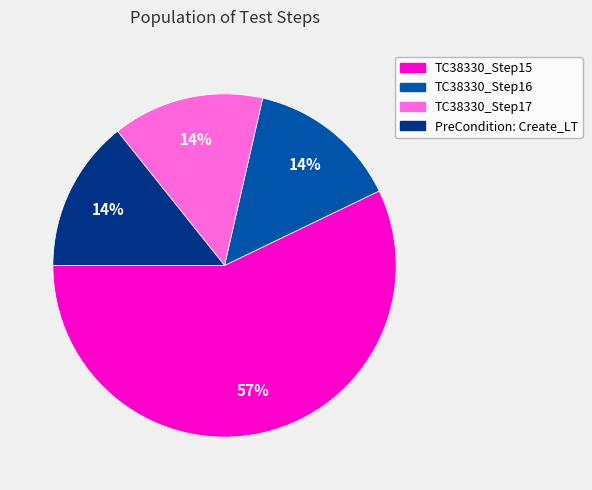

To the nearest percent, what is the difference between the largest and smallest slice percentages?

43%